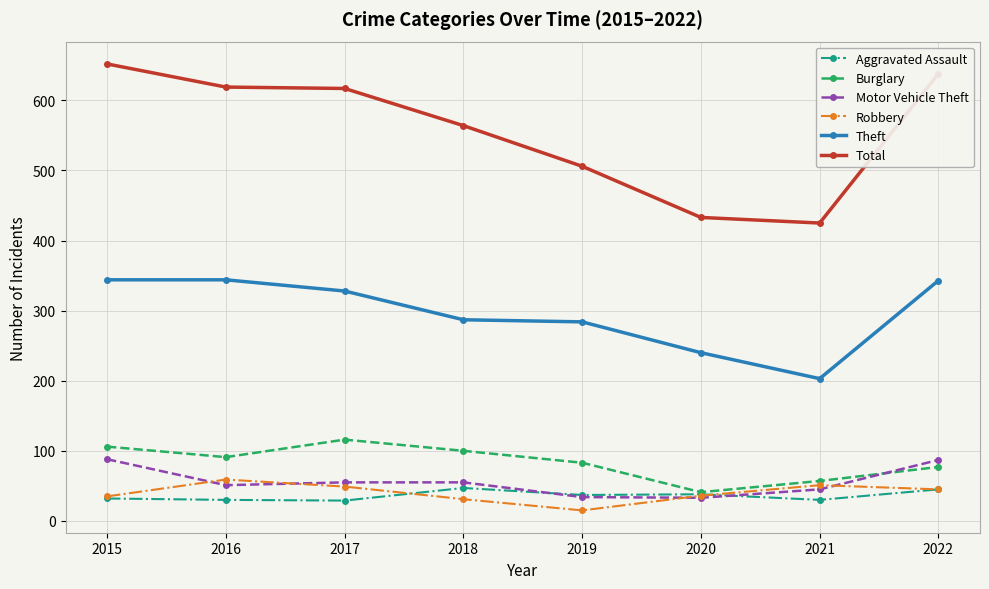

What is the highest value of the Theft series?

344